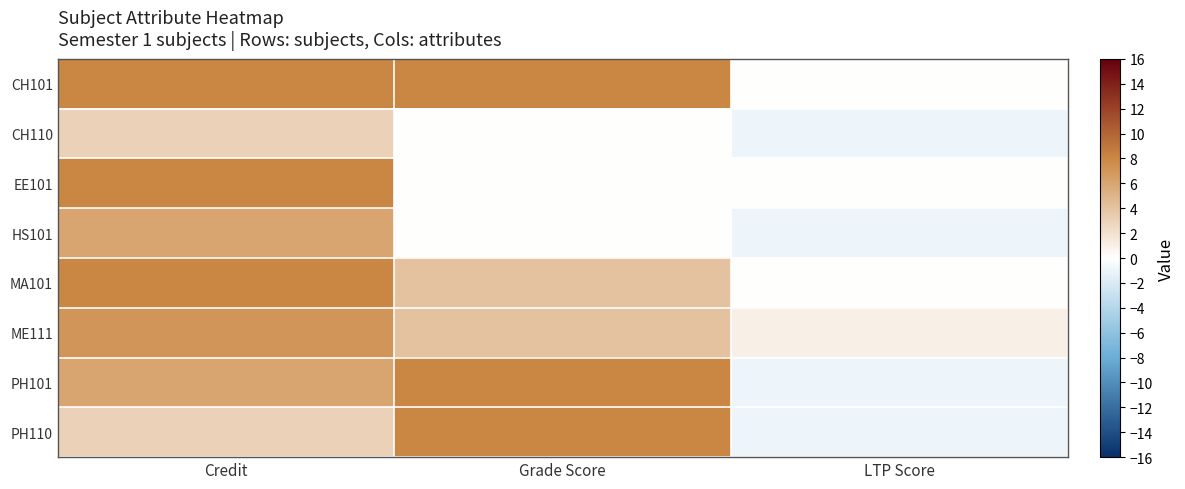

Which series has the largest range (max minus min)?

PH101